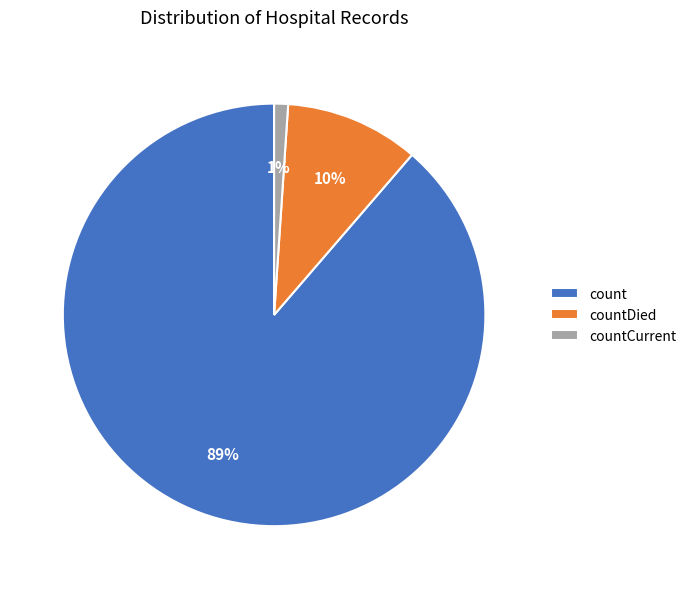

Which slice is the smallest?

countCurrent